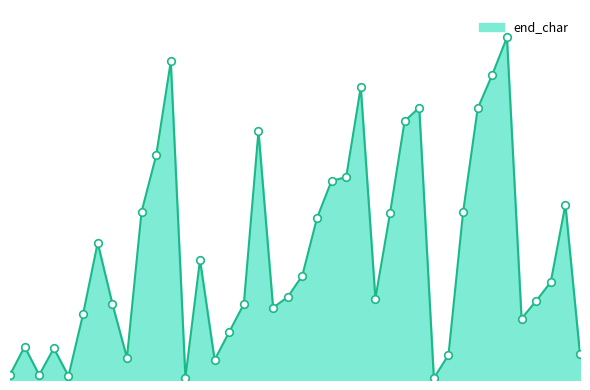

Does the chart have visible grid lines?

No